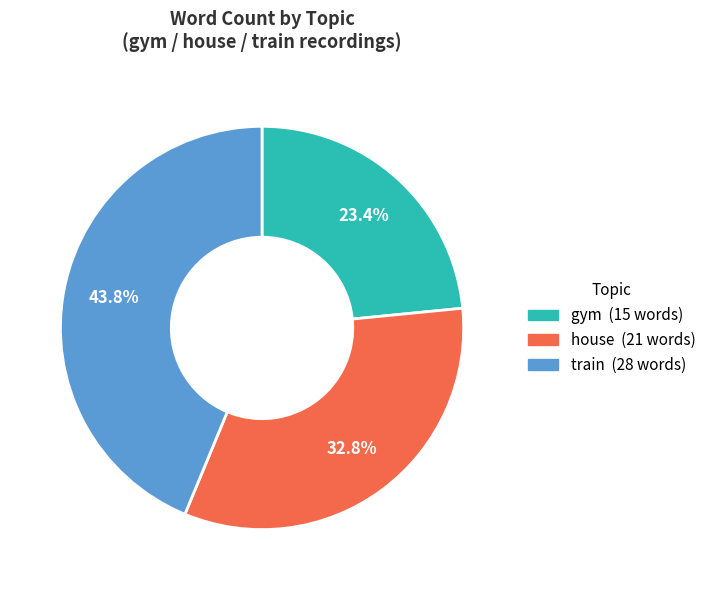

Which has a higher value, house or gym?

house